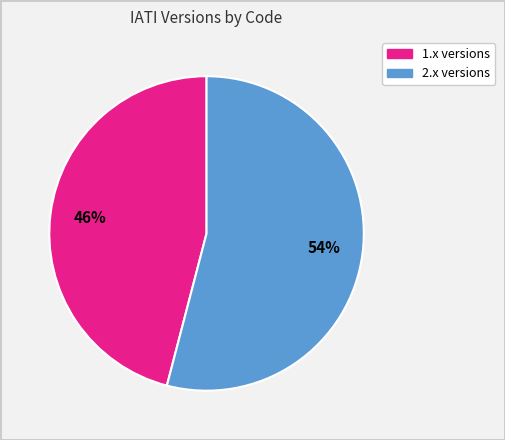

Is there any slice that represents more than half of the pie?

Yes